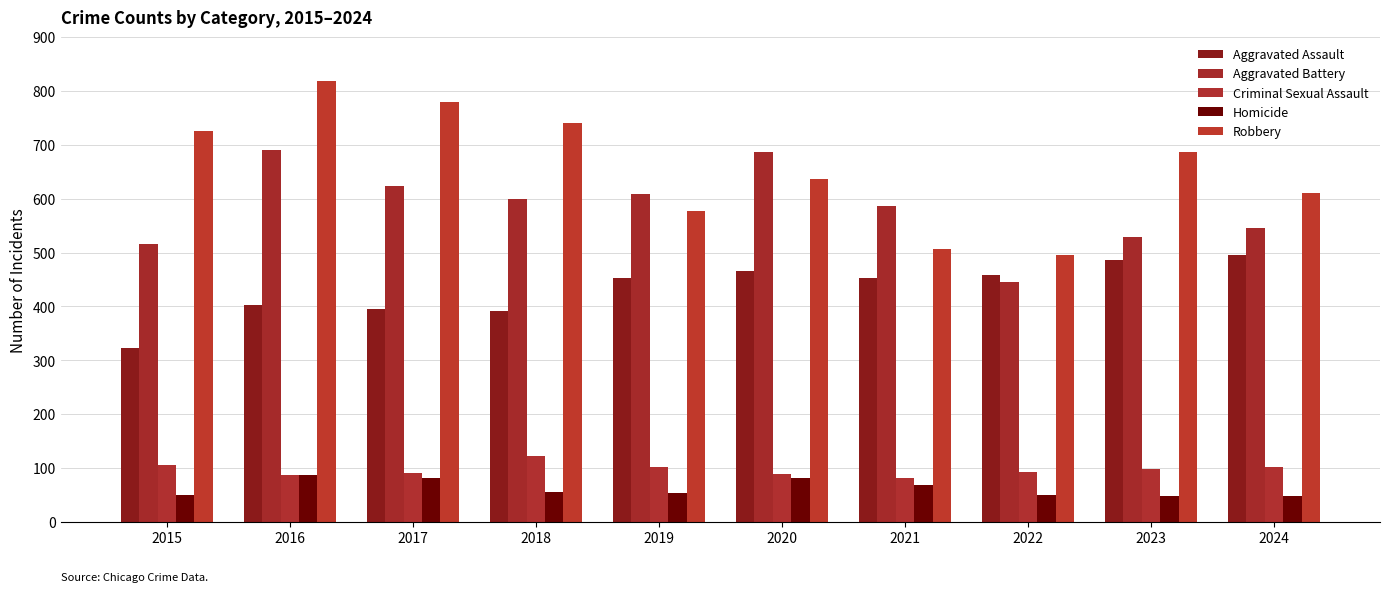

At which category is the sum across all series the highest?

2016